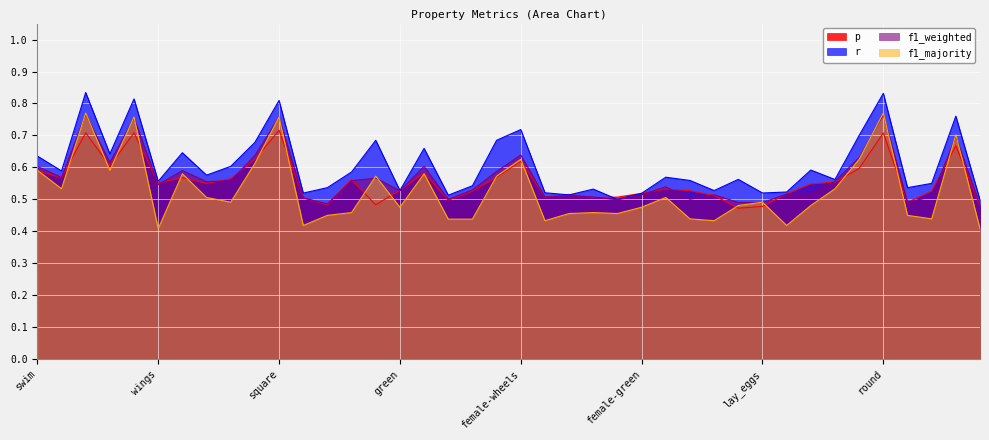

What is the total value across all series at square?

3.0